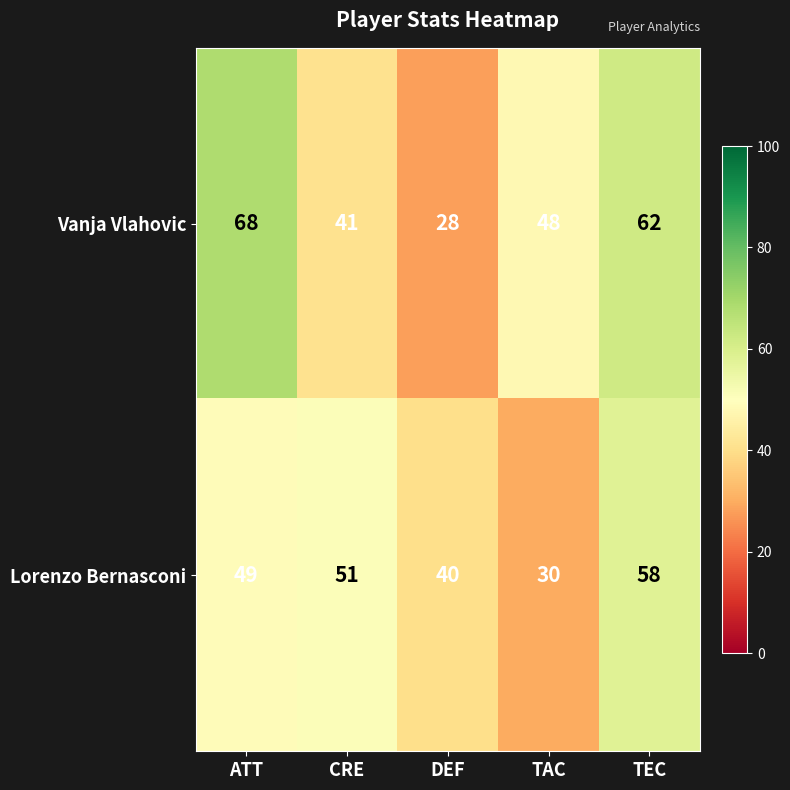

Rank the series by their average value, from highest to lowest.

Vanja Vlahovic, Lorenzo Bernasconi